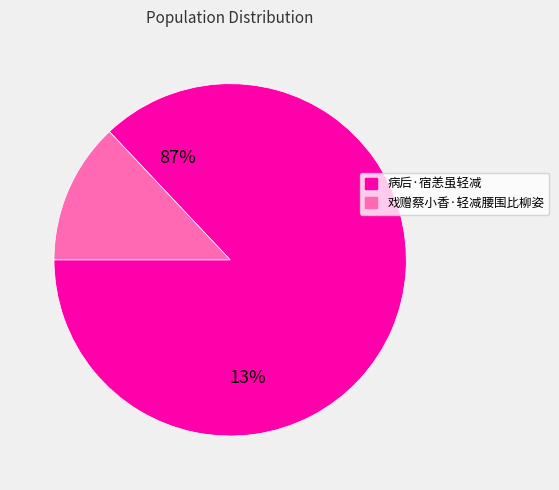

What percentage is NOT represented by 病后·宿恙虽轻减?

13.0%